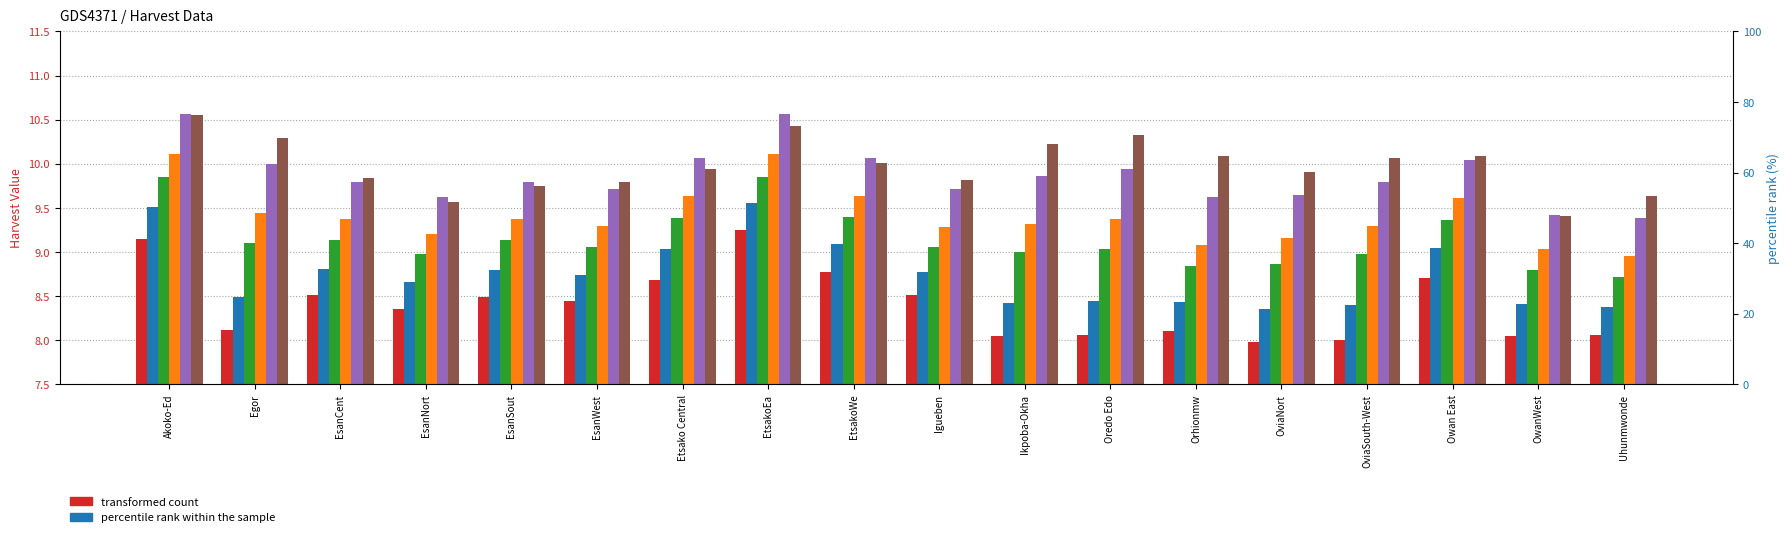

What is the average value of the Harvest_8 series?

8.4